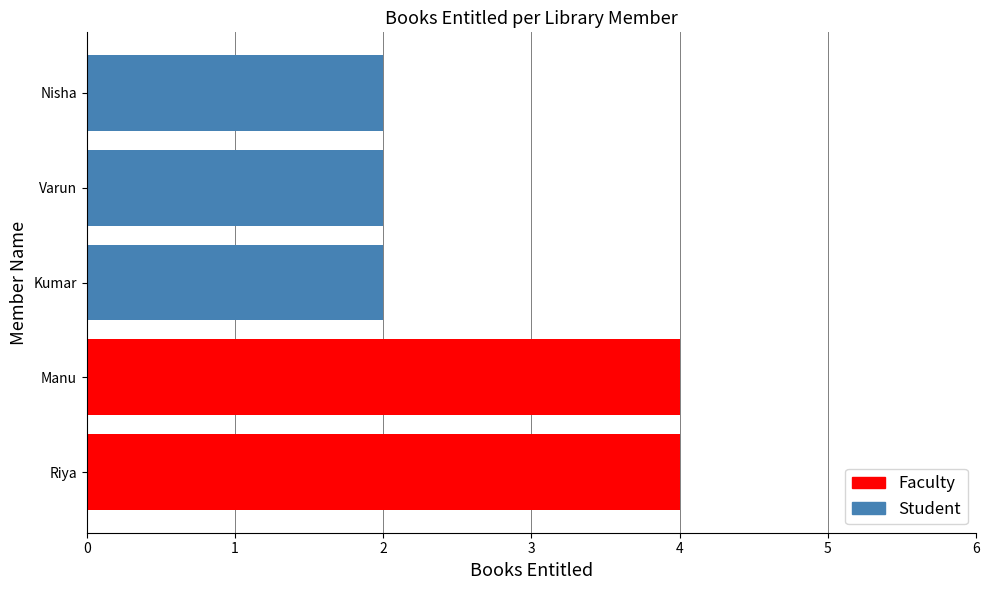

What value does the data have at Manu?

4